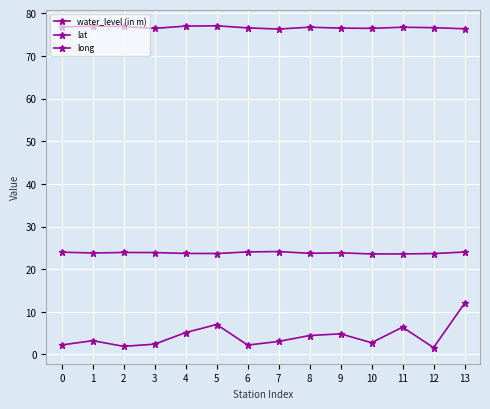

Between 1 and 4, which series saw the biggest shift?

water_level (in m)